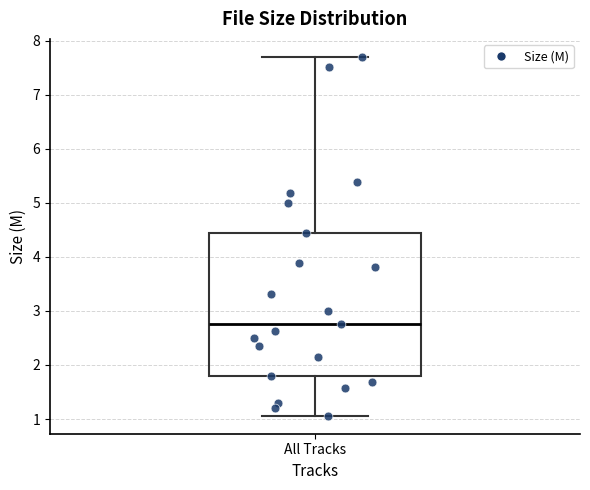

Read this box plot against the y-axis: the position of the median line, the range covered by the box, and the ends of both whiskers. The values are not printed on the chart, so give them approximately, as read against the axis.

median 2.8, box 1.8 to 4.5, whiskers 1.1 to 7.7